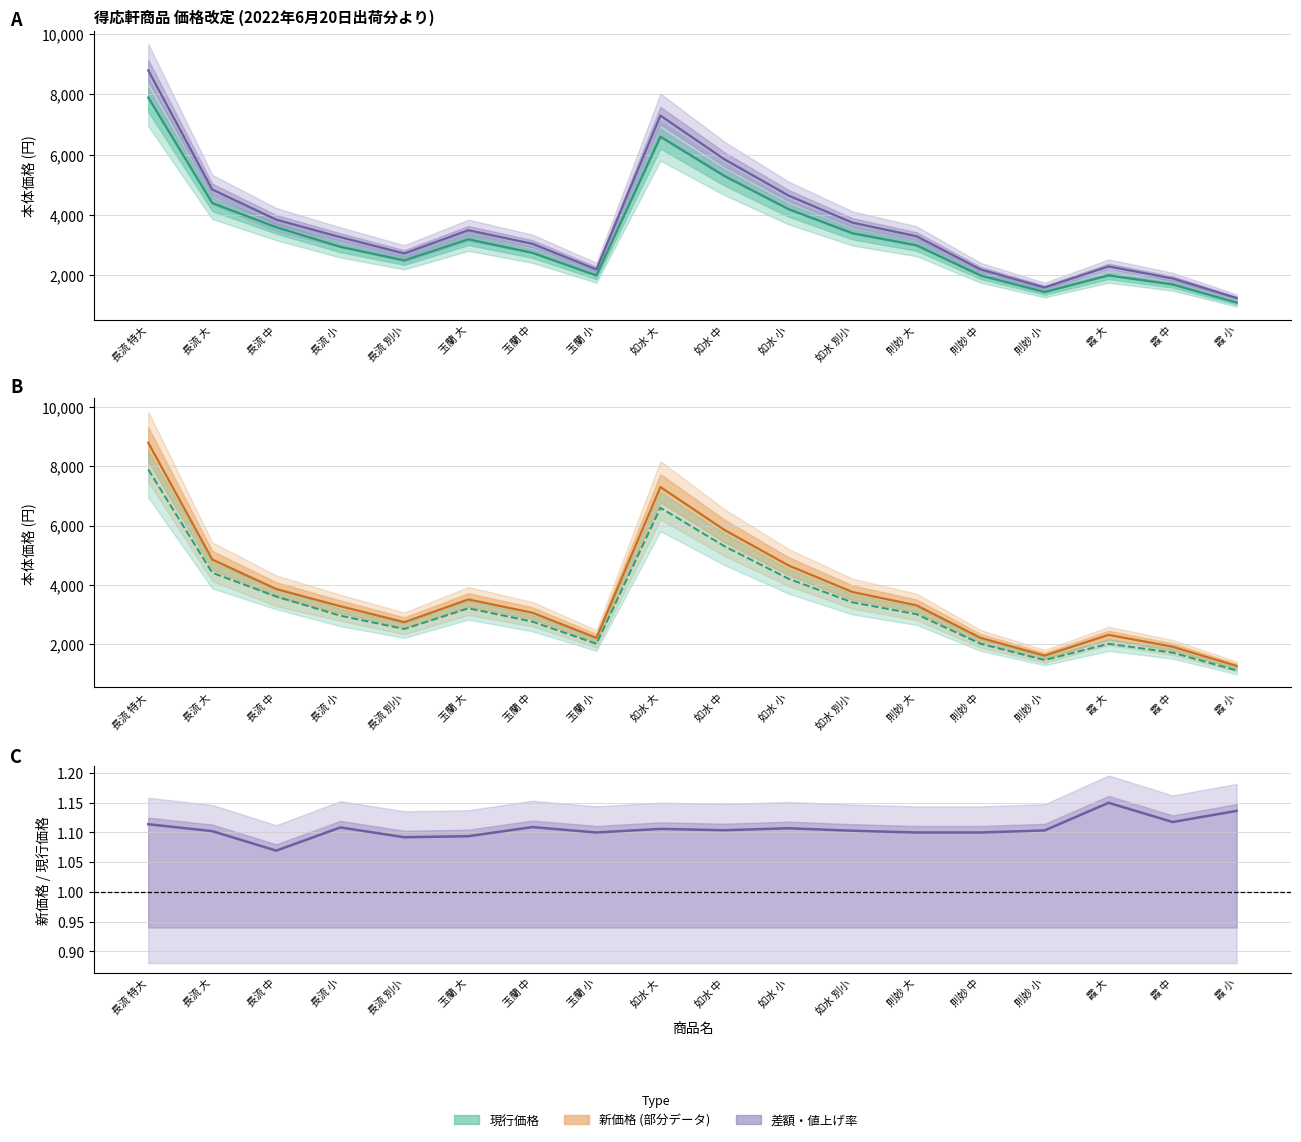

At which category does 現行価格 reach its first local valley?

長流 別小